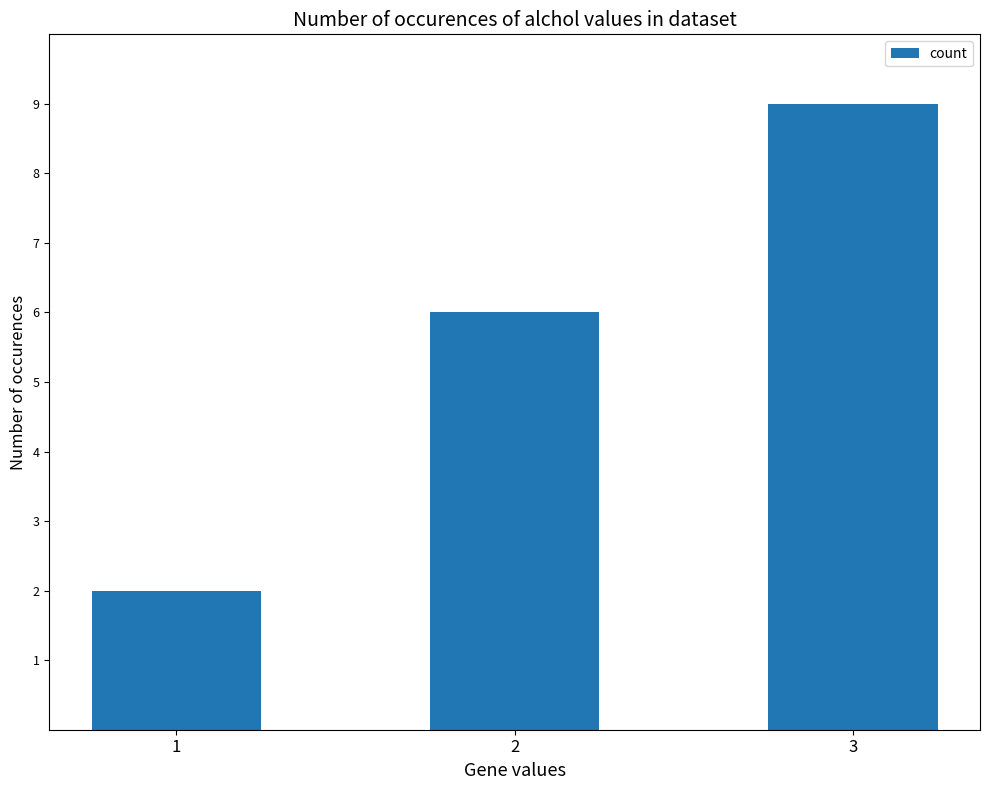

What is the difference between the values at 3 and 1?

7